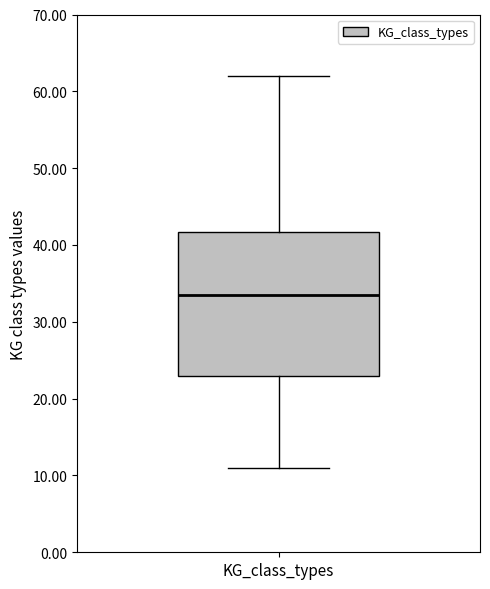

Read this box plot against the y-axis: the position of the median line, the range covered by the box, and the ends of both whiskers. The values are not printed on the chart, so give them approximately, as read against the axis.

median 34, box 23 to 42, whiskers 11 to 62